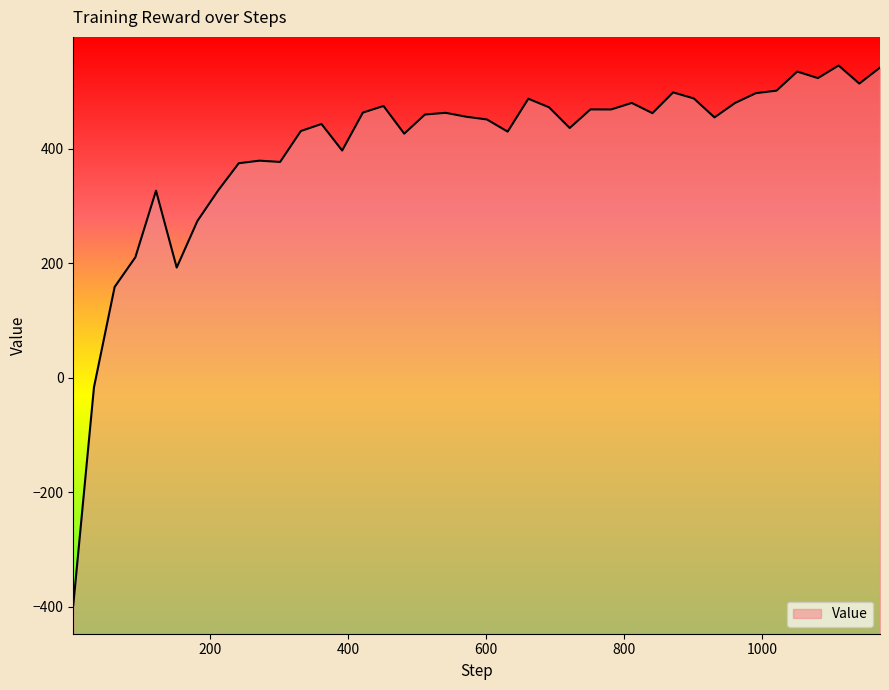

Where is the data nearest to the value 74?

61